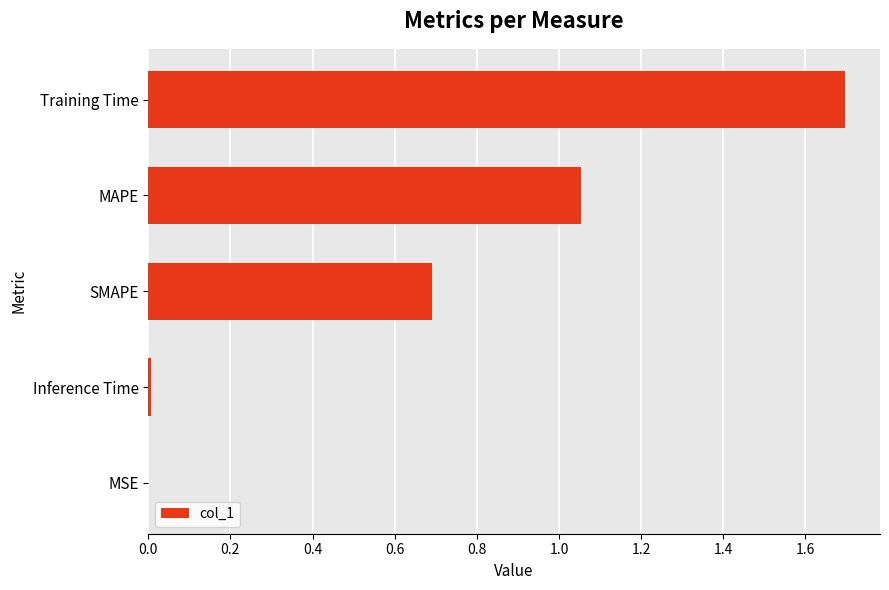

The value at Training Time is 2.9. True or false?

False